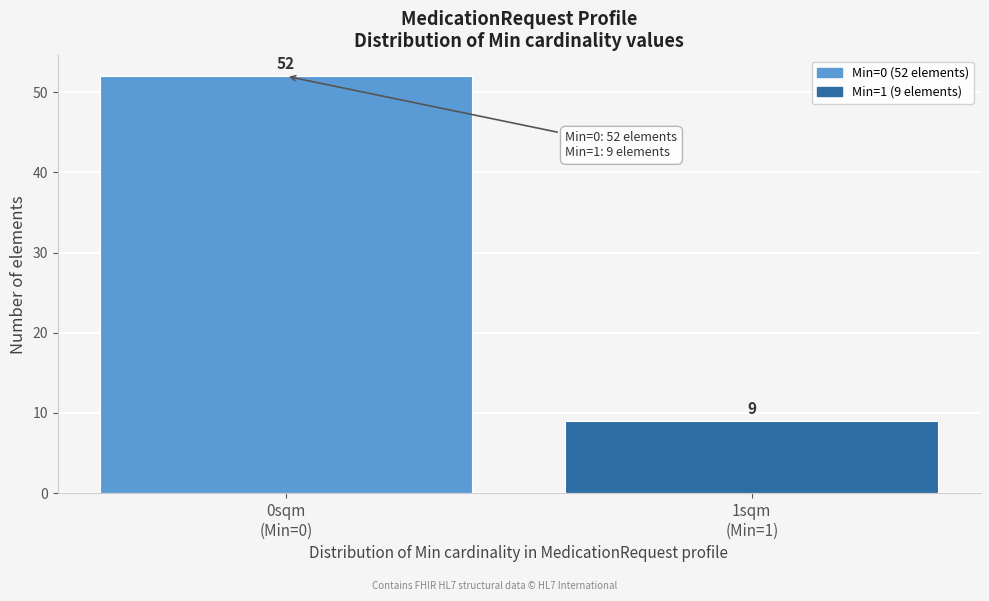

Reading right to left, extract all data points from this chart.

9	52